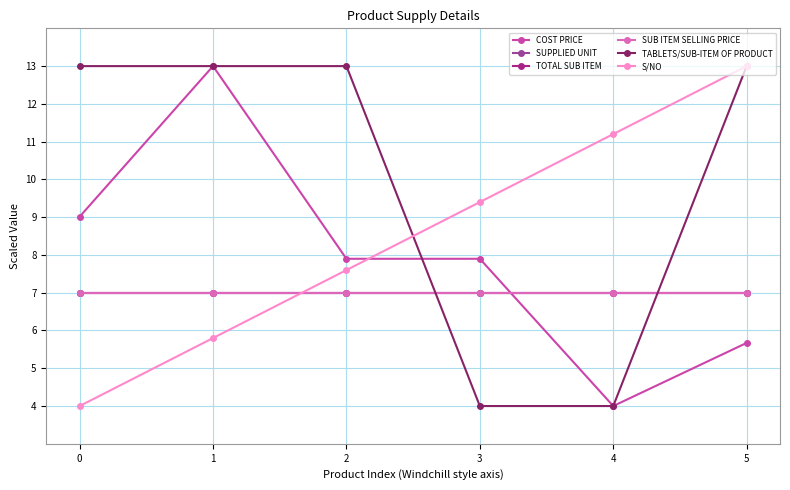

What is the value of the SUB ITEM SELLING PRICE point at the 1st from the left?

7.0